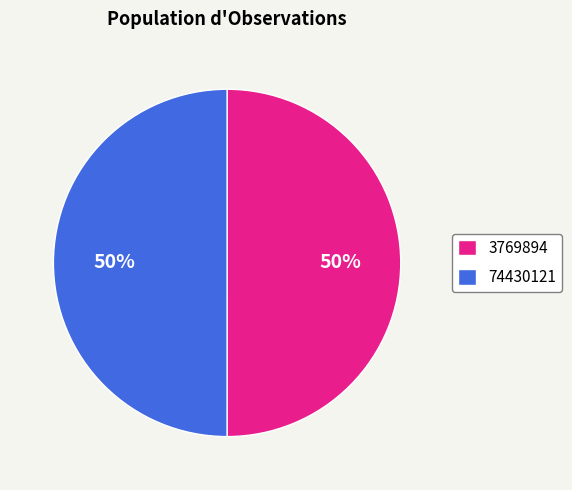

What percentage is the 3769894 slice, to the nearest percent?

50%